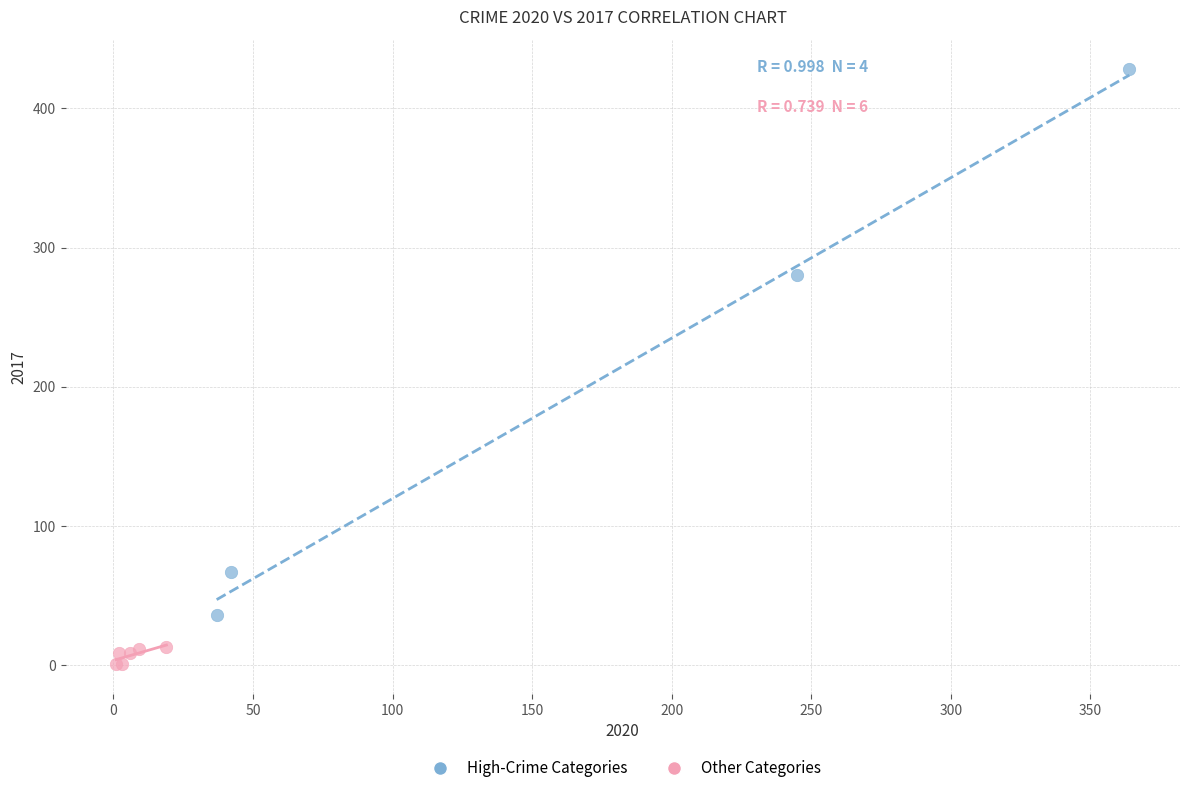

Which series has the largest Y range (max minus min)?

High-Crime Categories